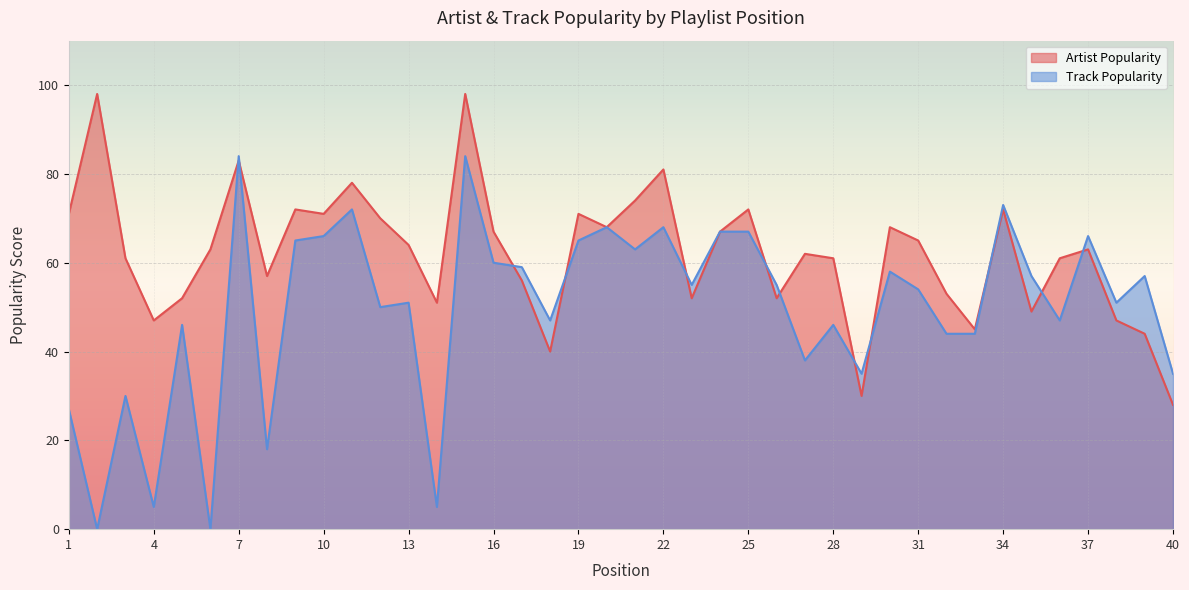

True or false: Track Popularity has more than 1 points higher than both neighbors.

True